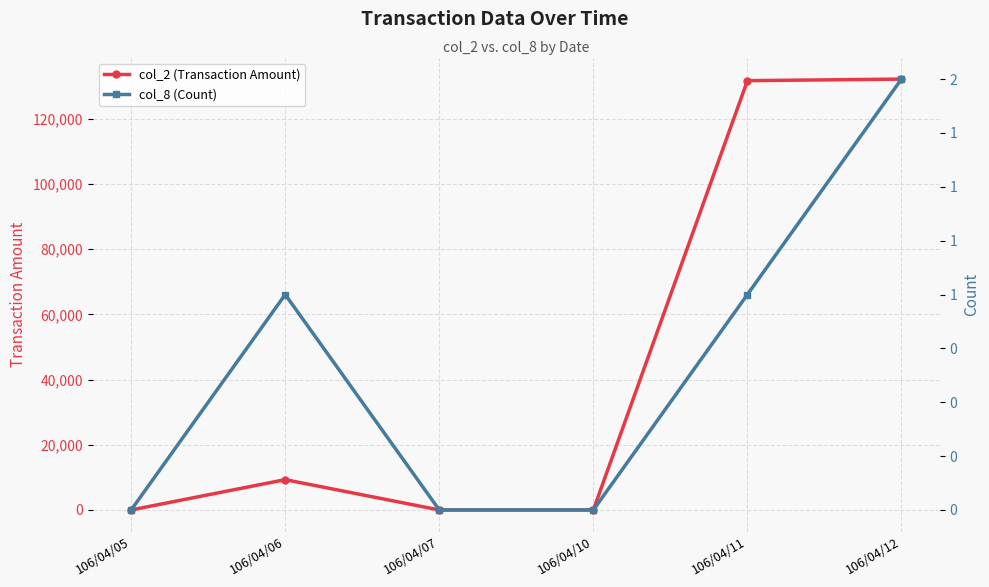

The col_2 (Transaction Amount) series shows 0 at 106/04/07. True or false?

True